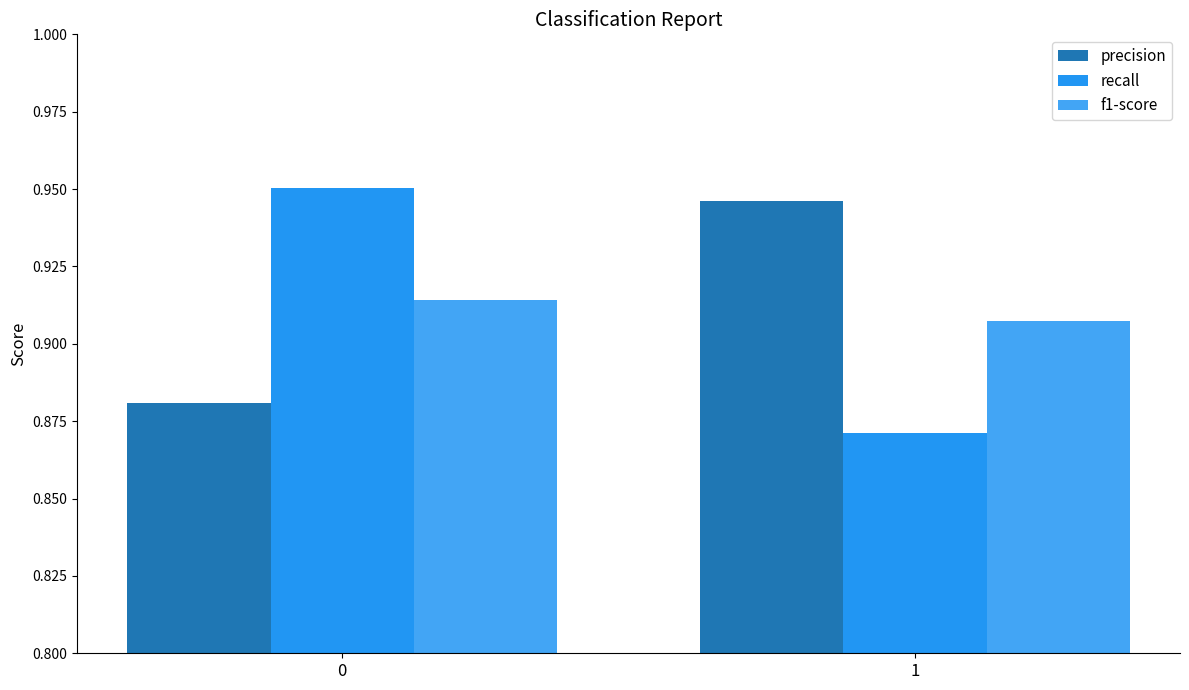

What is the sum of the precision values at 0 and 1?

1.8